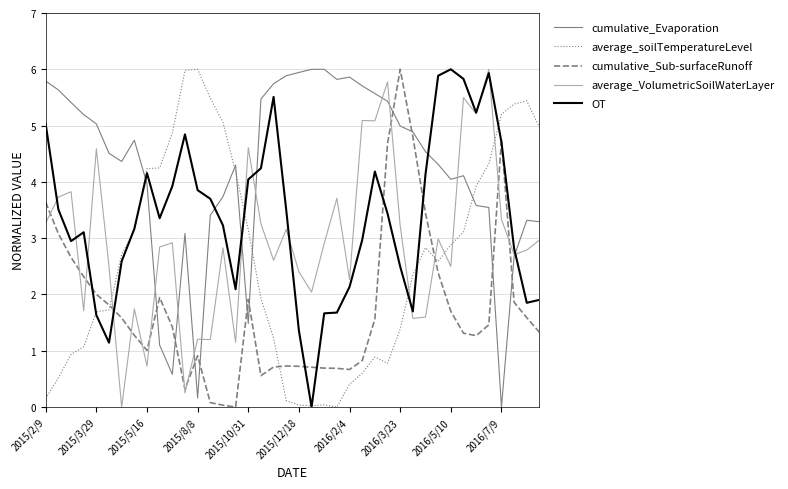

What is the highest value of the average_soilTemperatureLevel series?

6.0